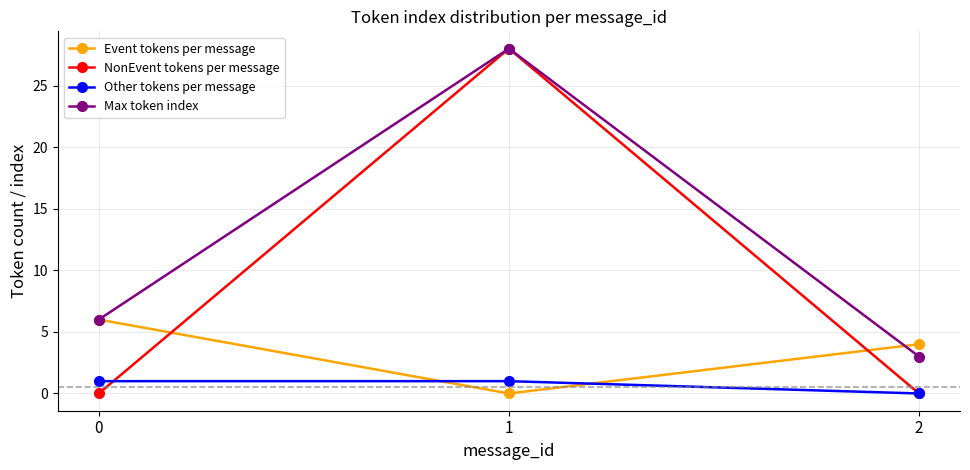

What is the sum of all Max token index values?

37